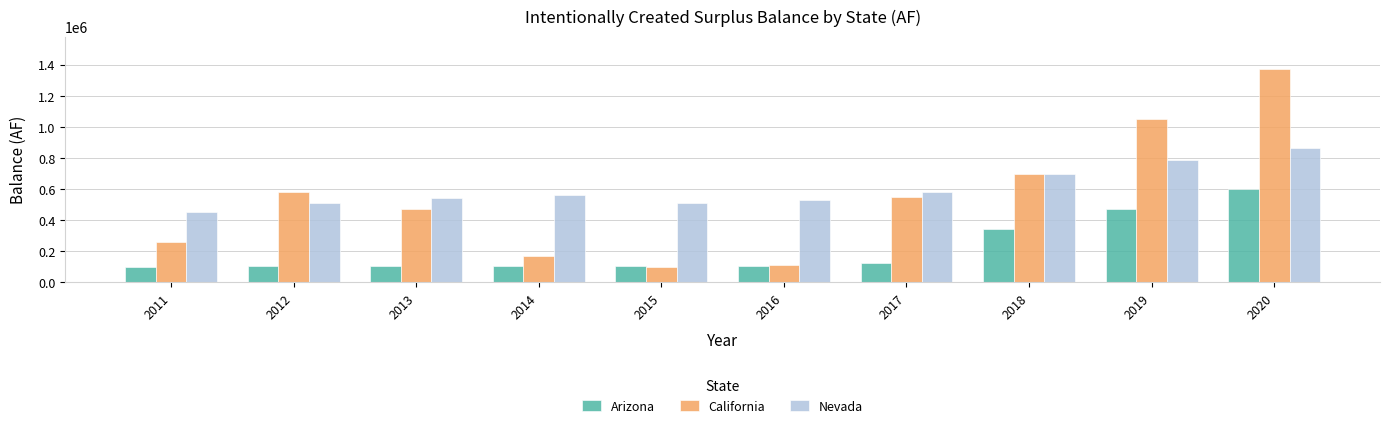

At how many categories does at least one series exceed 1277257?

1